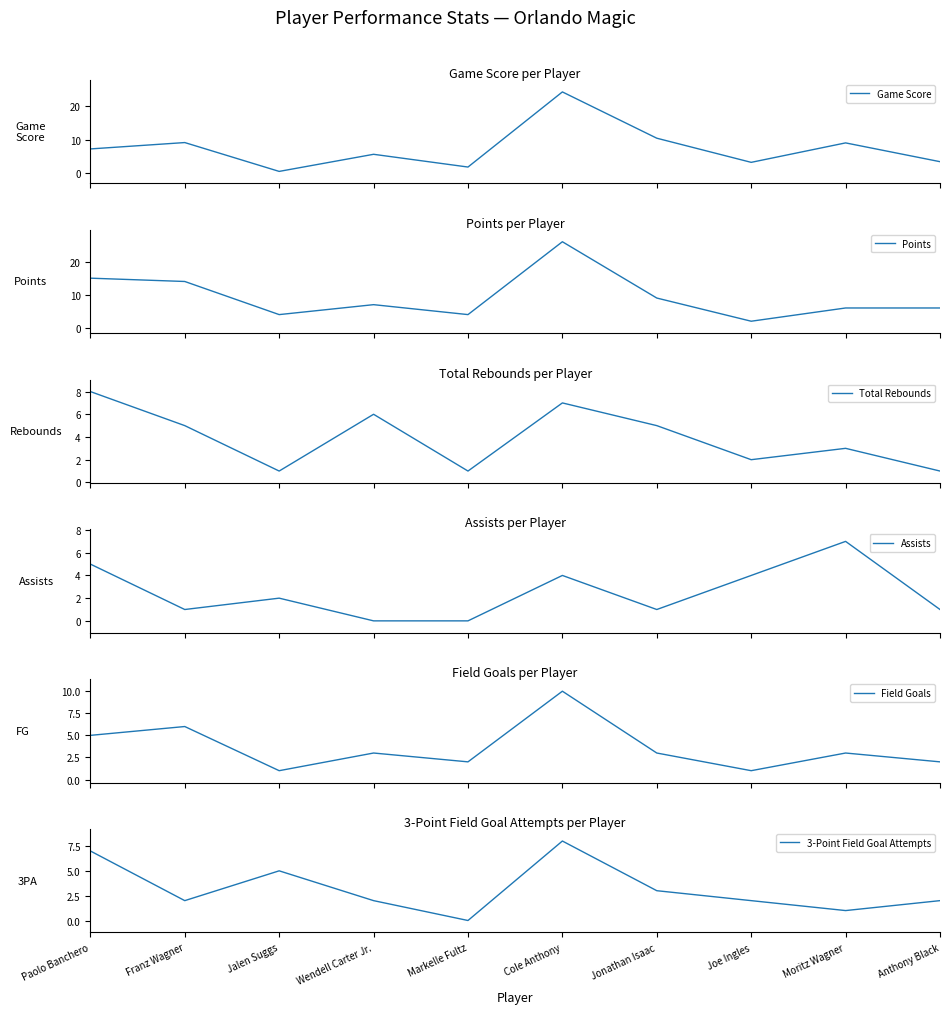

How many times do Assists and Field Goals cross each other?

4